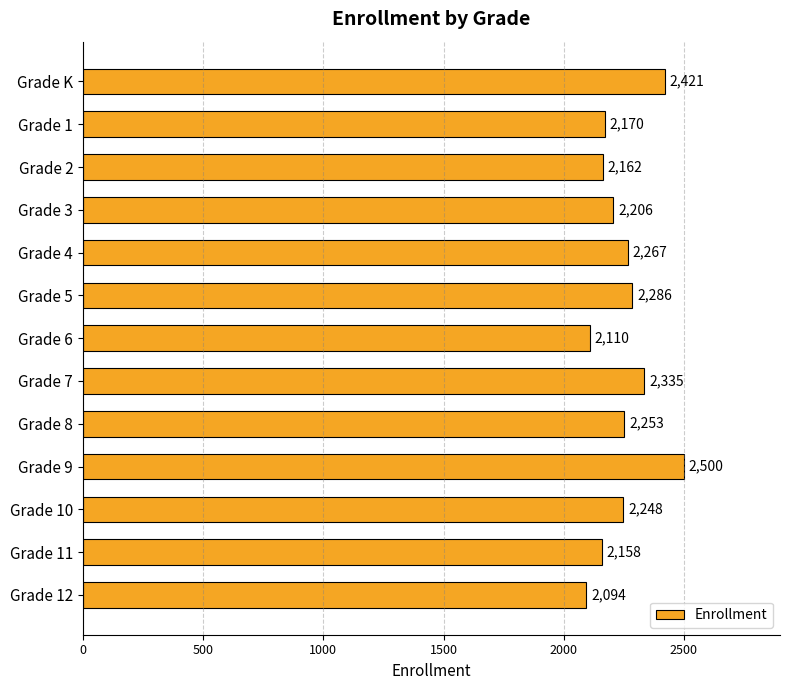

Reading top to bottom, what are all the values shown in this chart?

2421	2170	2162	2206	2267	2286	2110	2335	2253	2500	2248	2158	2094